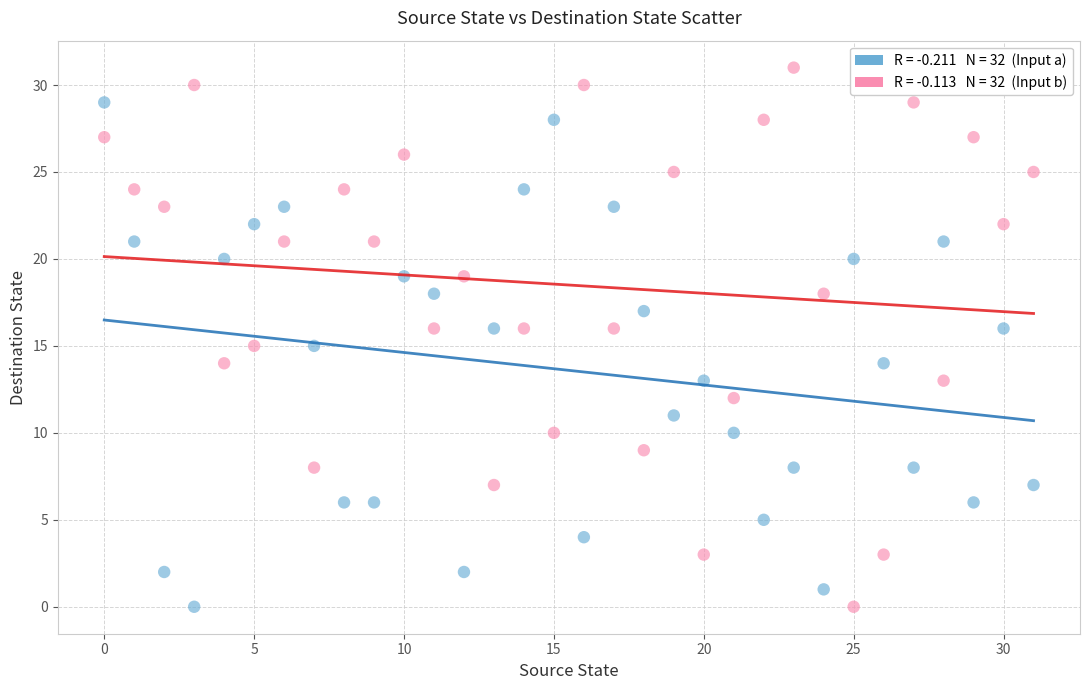

Across all data points, what is the range of Y values (max minus min)?

31